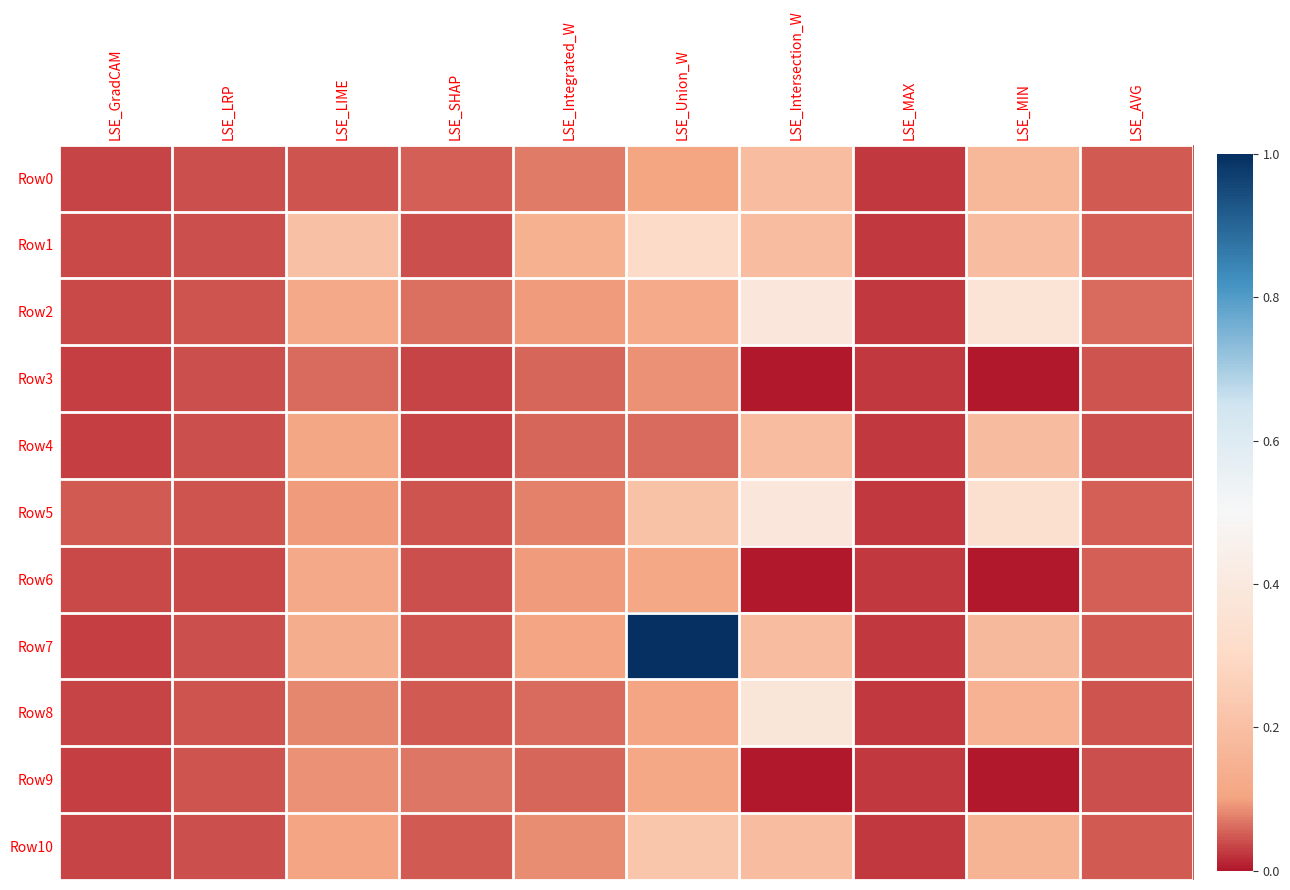

What is the total value across all series at LSE_GradCAM?

0.4